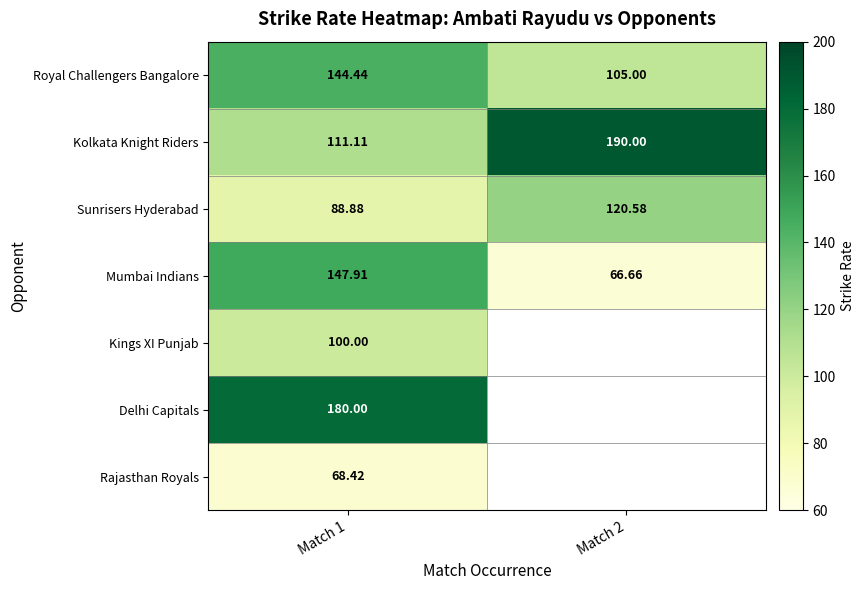

Is the value of Kings XI Punjab at Match 1 greater than the value of Mumbai Indians at Match 1?

No